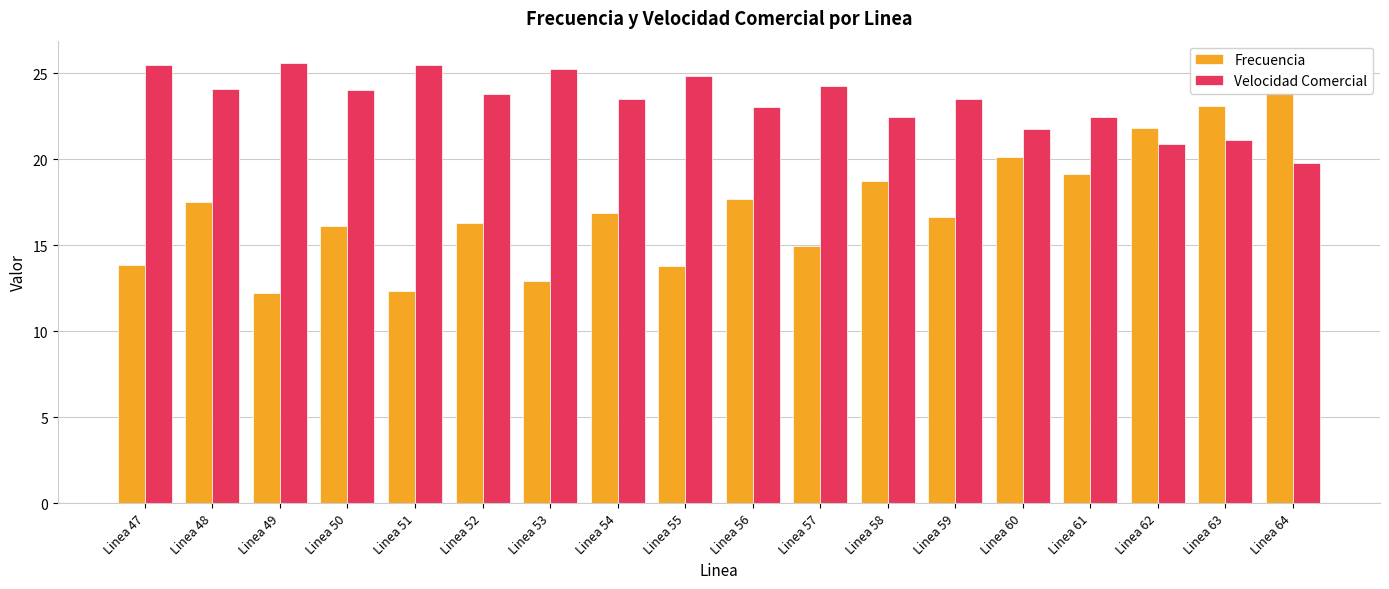

What is the spread (max minus min) of values at Linea 50?

7.9